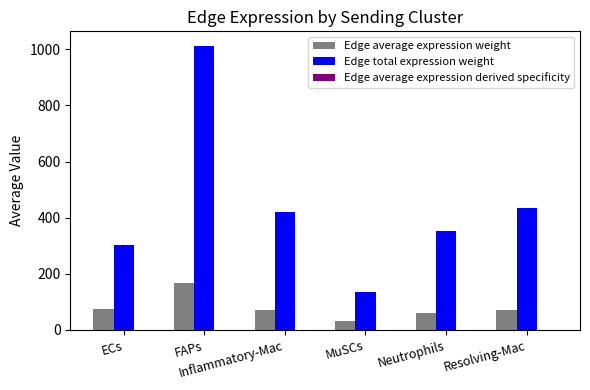

Which series has the largest total across all categories?

Edge total expression weight